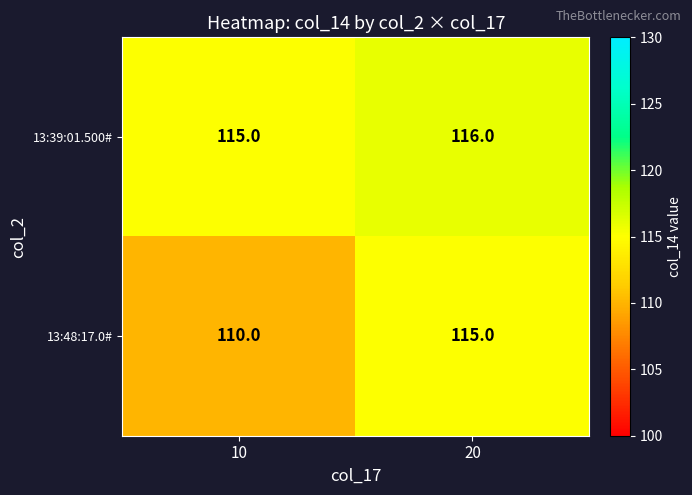

Reading right to left, transcribe all the data shown in this chart.

13:39:01.500#: 116	115
13:48:17.0#: 115	110